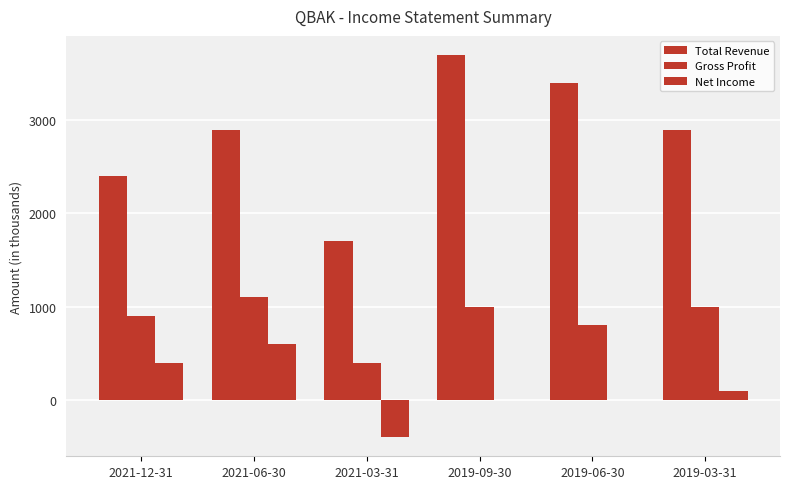

How many Net Income values are between 0 and 400?

4